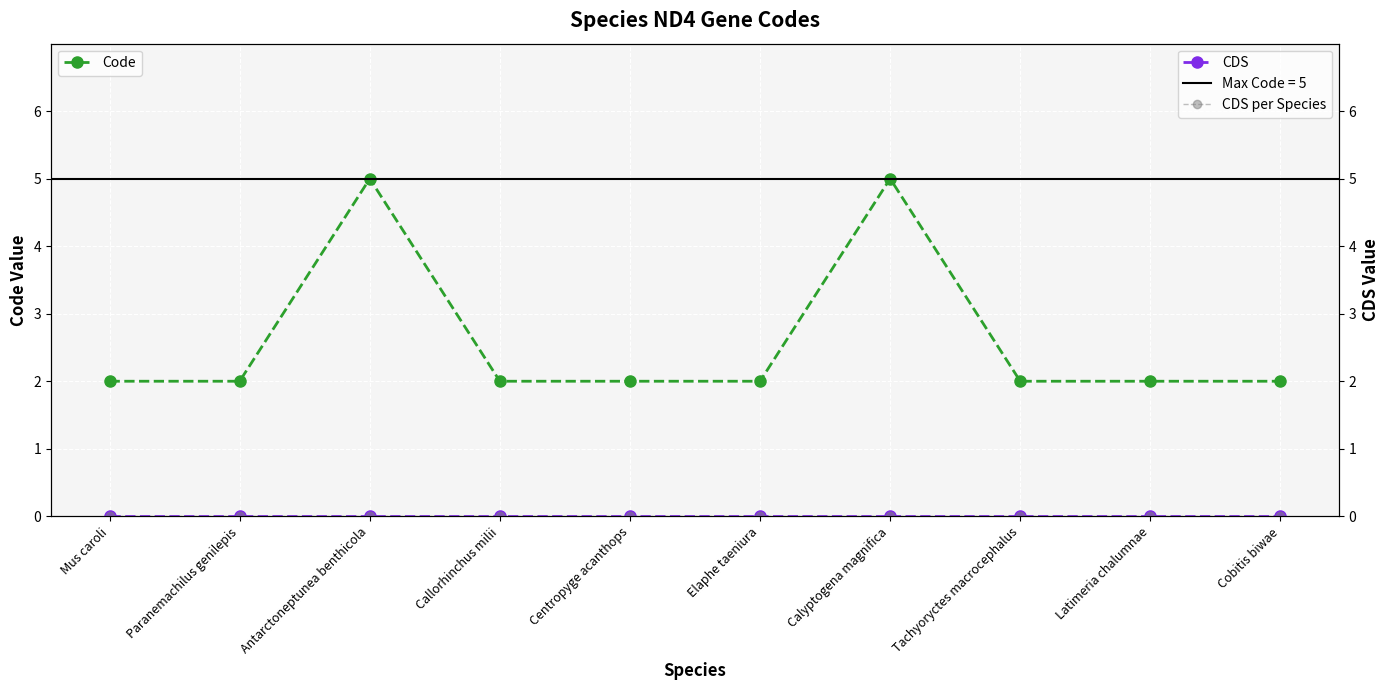

True or false: CDS per Species has a value of 0 at Latimeria chalumnae.

True